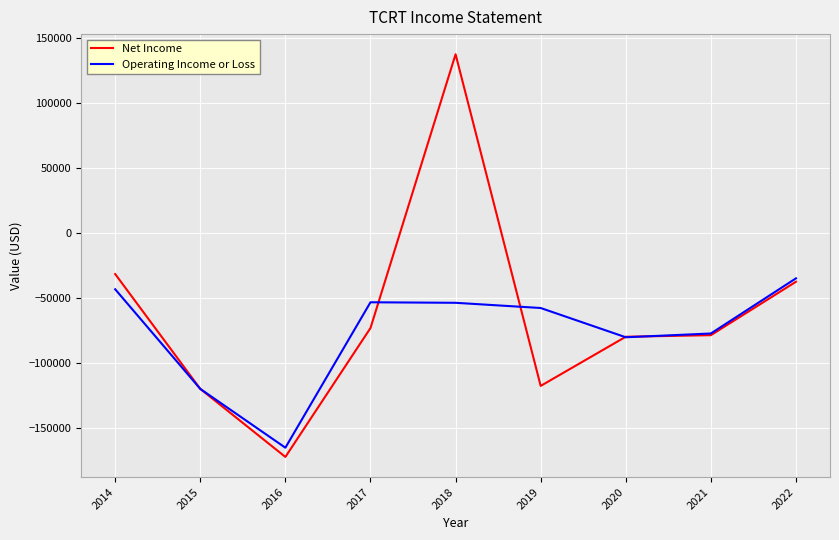

The Net Income series shows -127664 at 2021. True or false?

False